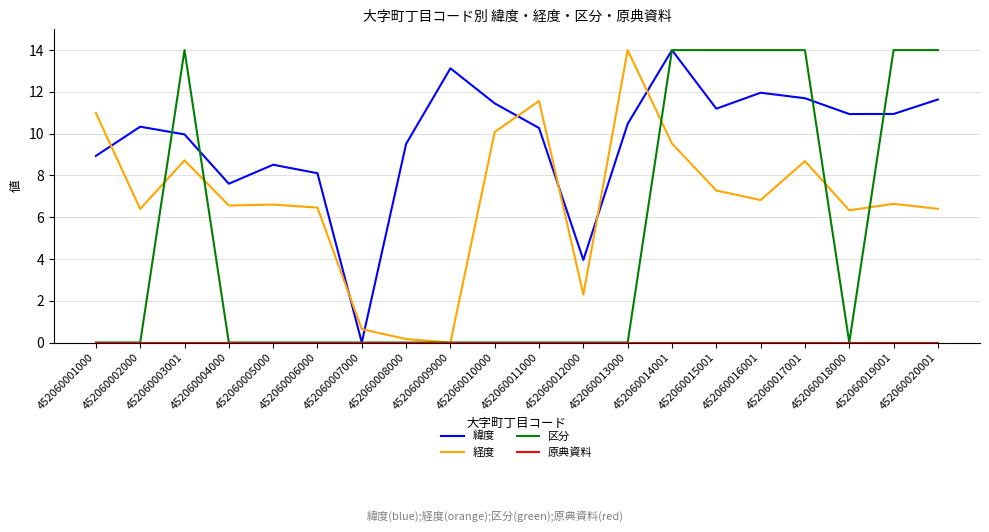

Which series has the largest total across all categories?

緯度